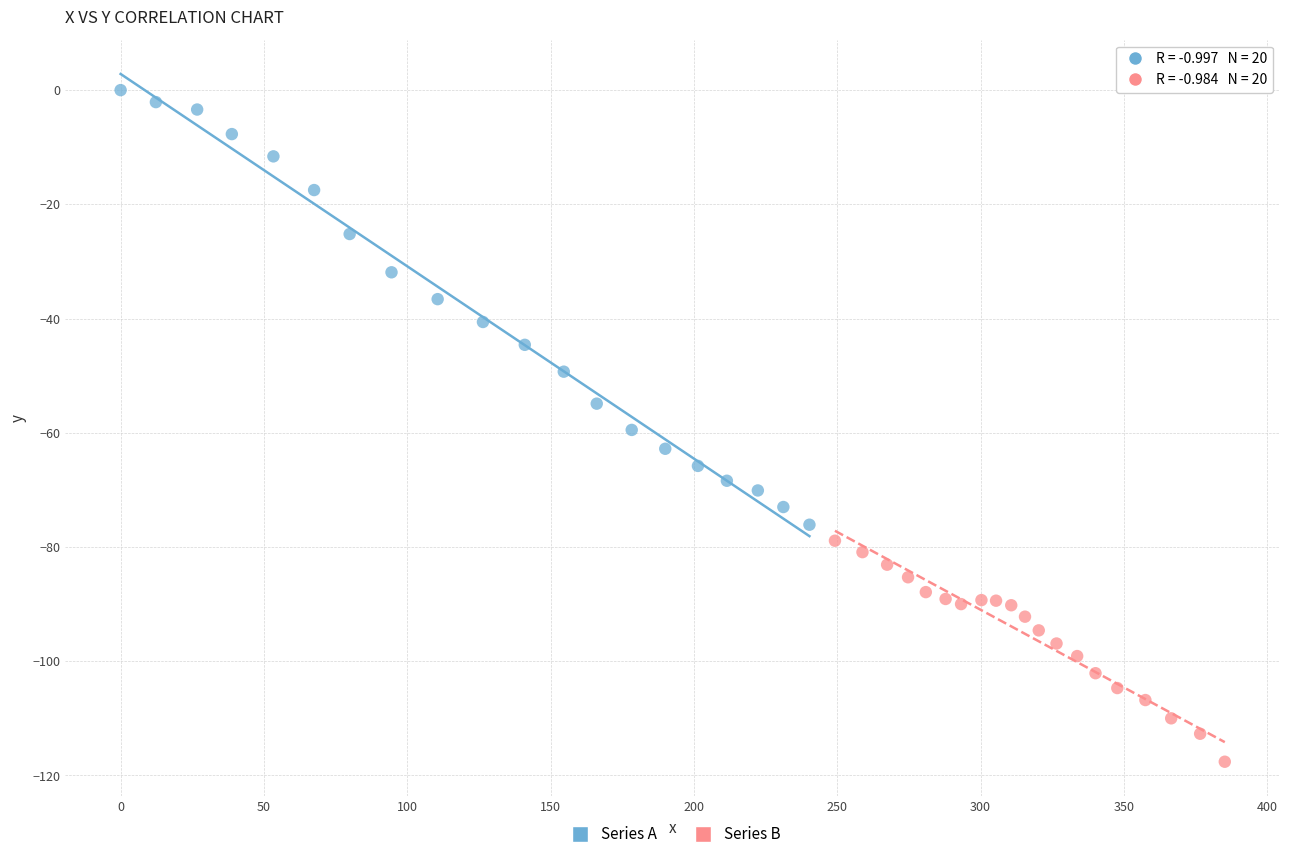

Which series has the largest Y range (max minus min)?

Series A